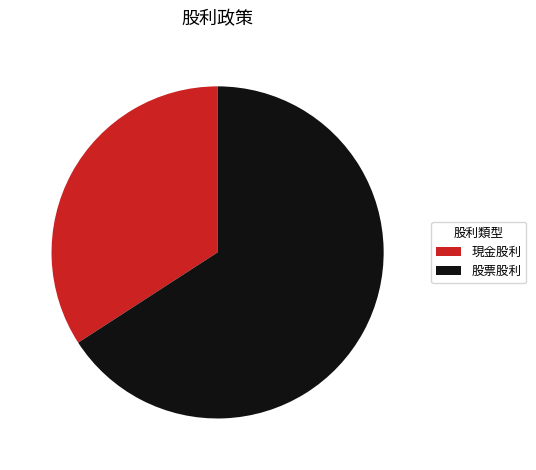

What is the smallest slice in the pie chart?

現金股利